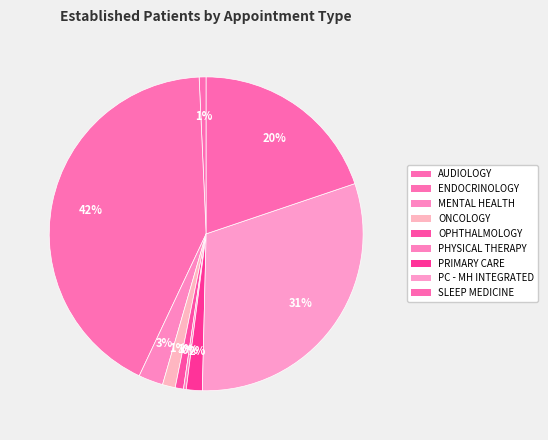

To the nearest percent, what portion does AUDIOLOGY represent?

1%